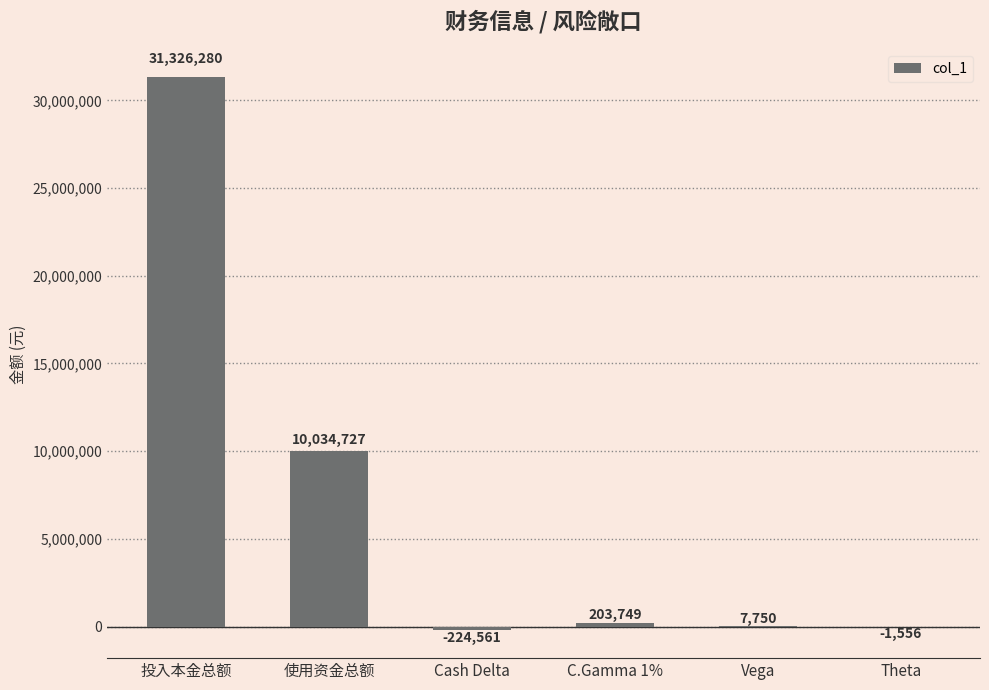

True or false: the data shows 31326279.6 at 投入本金总额.

True